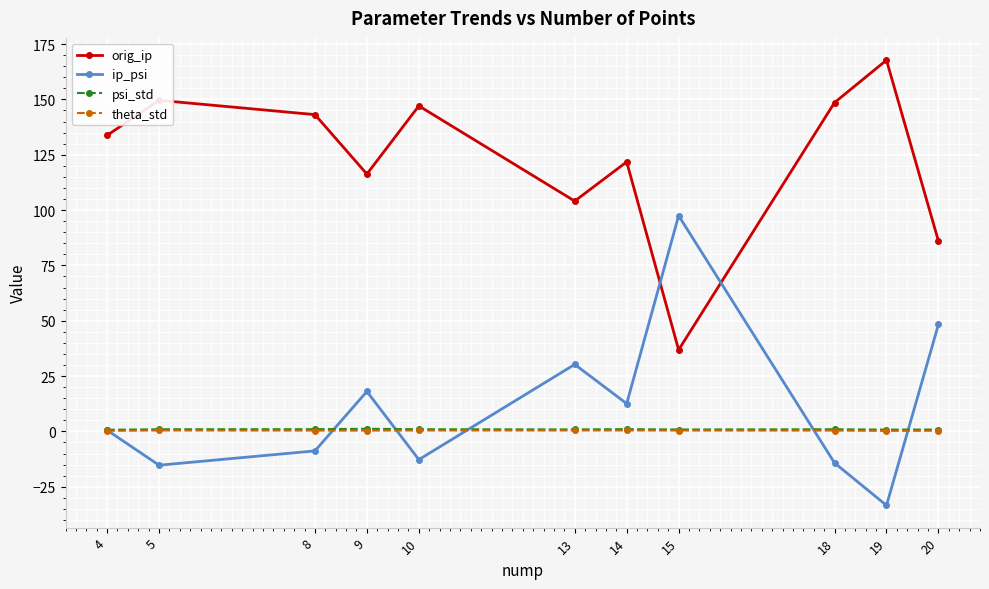

What is the difference between the maximum and minimum values in the orig_ip series?

130.9